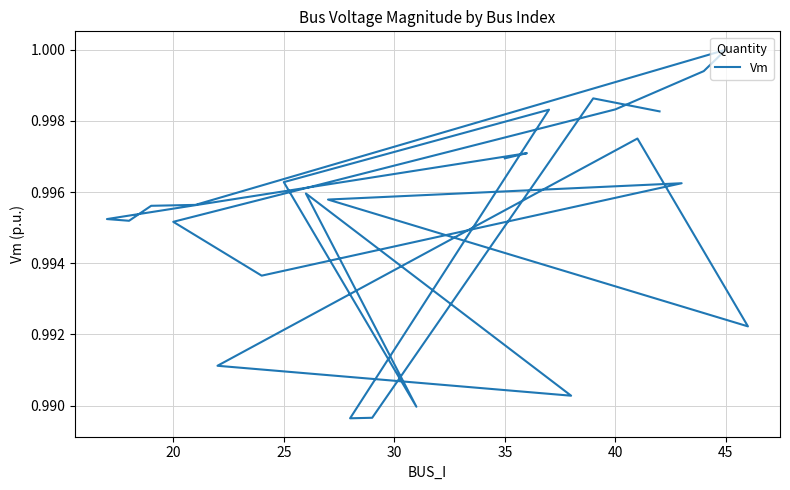

Is this an area chart (filled region under the line)?

No